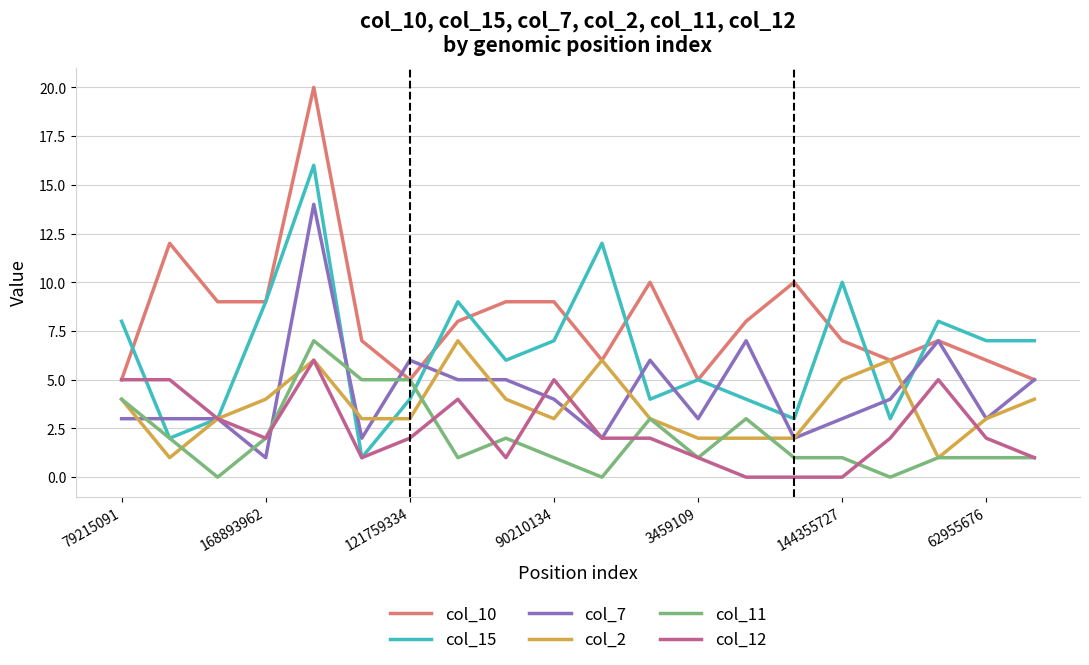

How many lines are shown in the chart?

6